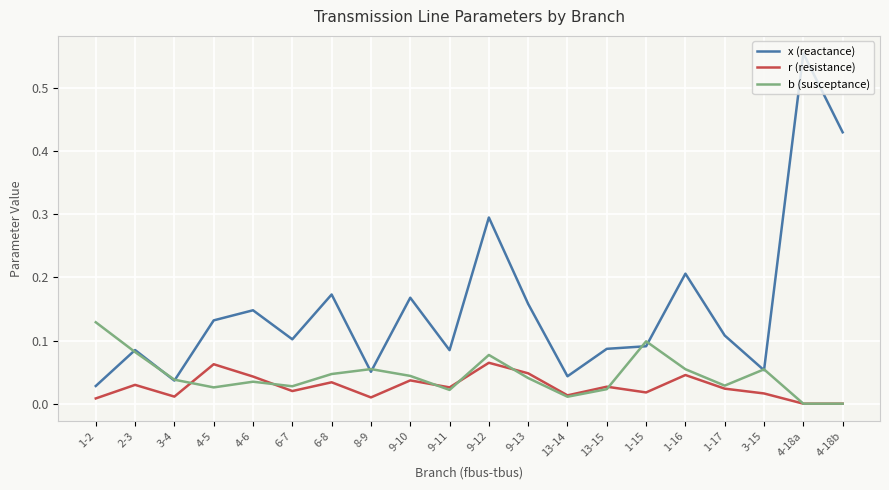

At which category is the sum across all series the highest?

4-18a